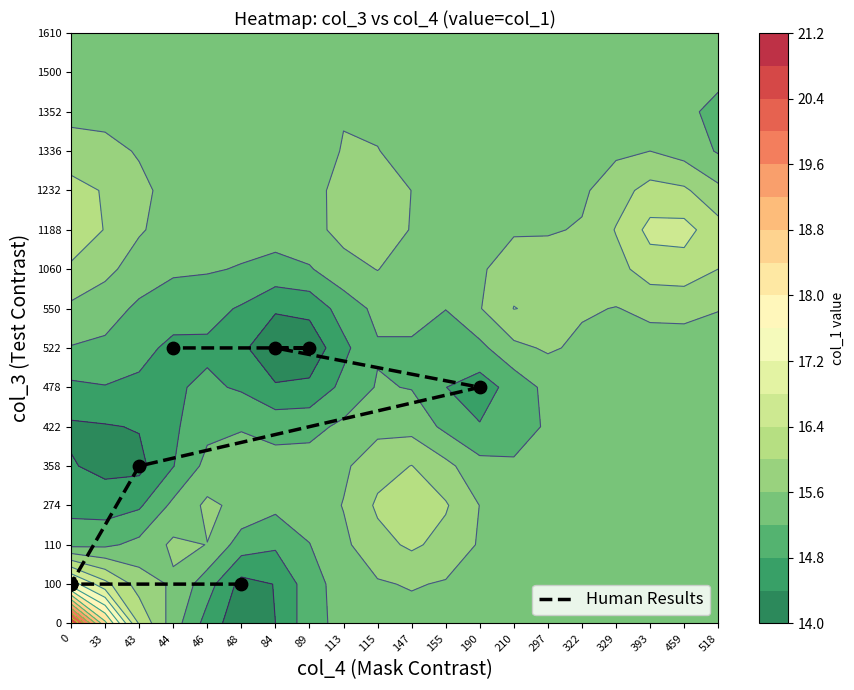

Count the values in the range 1 to 7.

10